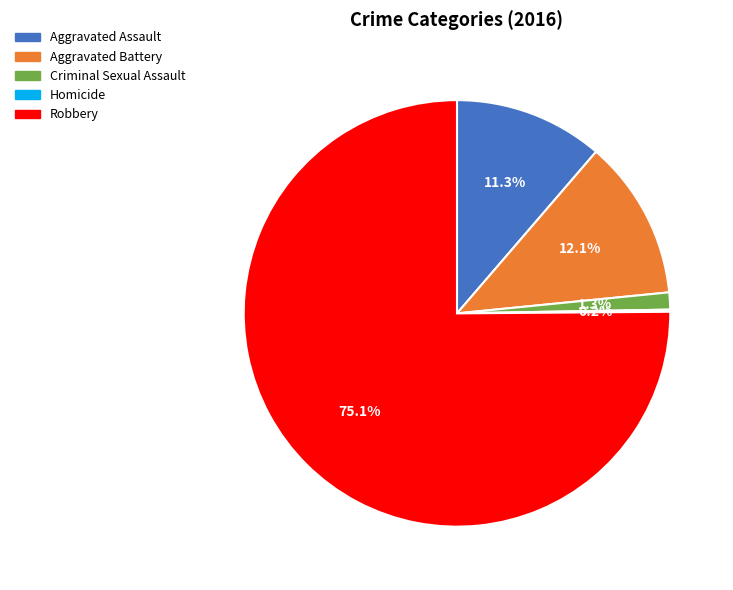

What is the ratio of the value at Aggravated Battery to the value at Robbery?

0.2